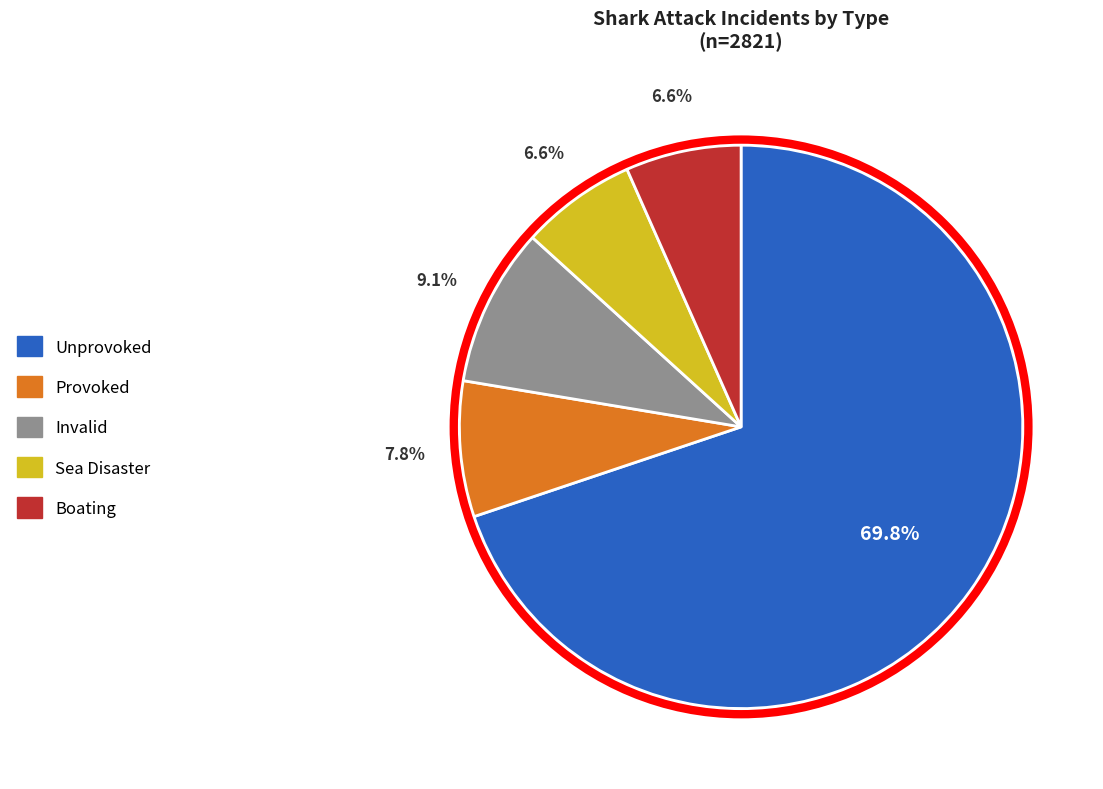

How many segments does this pie chart have?

5